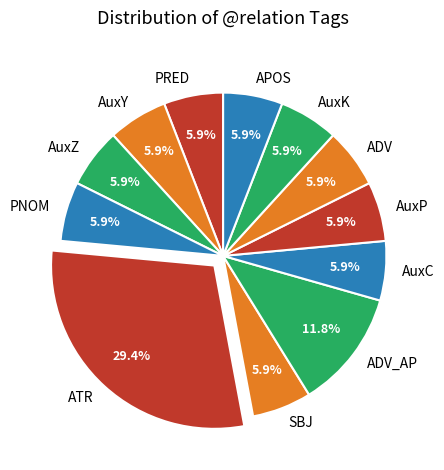

Combined, do PRED and ADV account for over 50%?

No